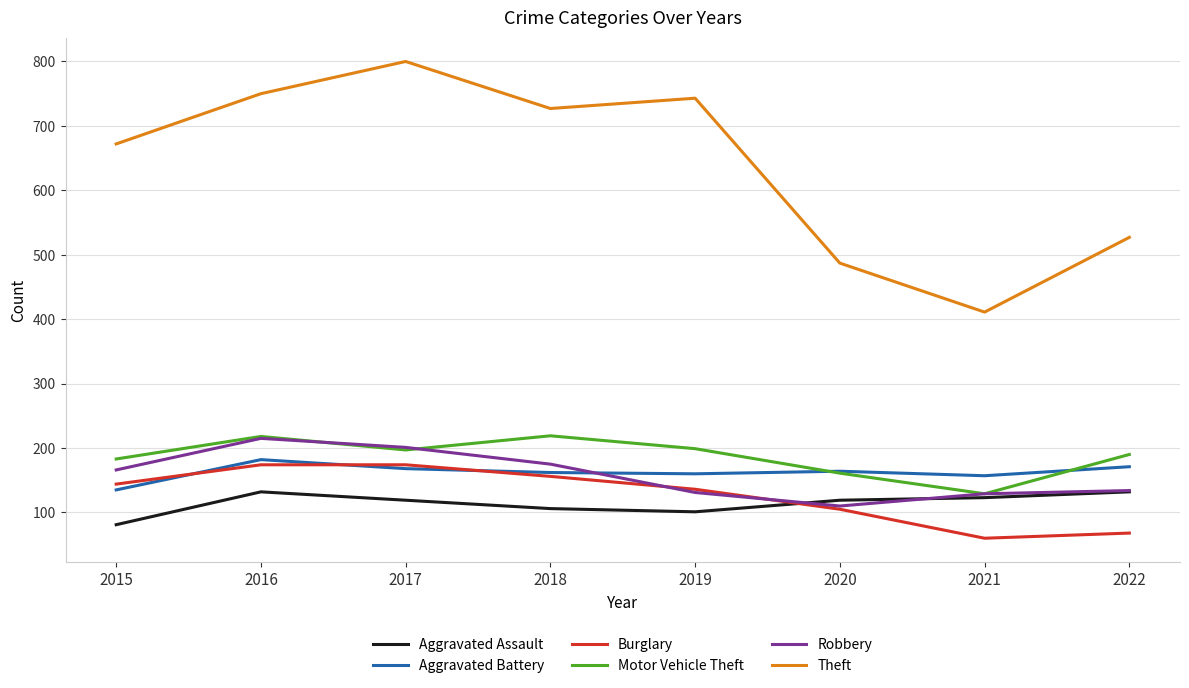

True or false: Burglary has a value of 156 at 2018.

True